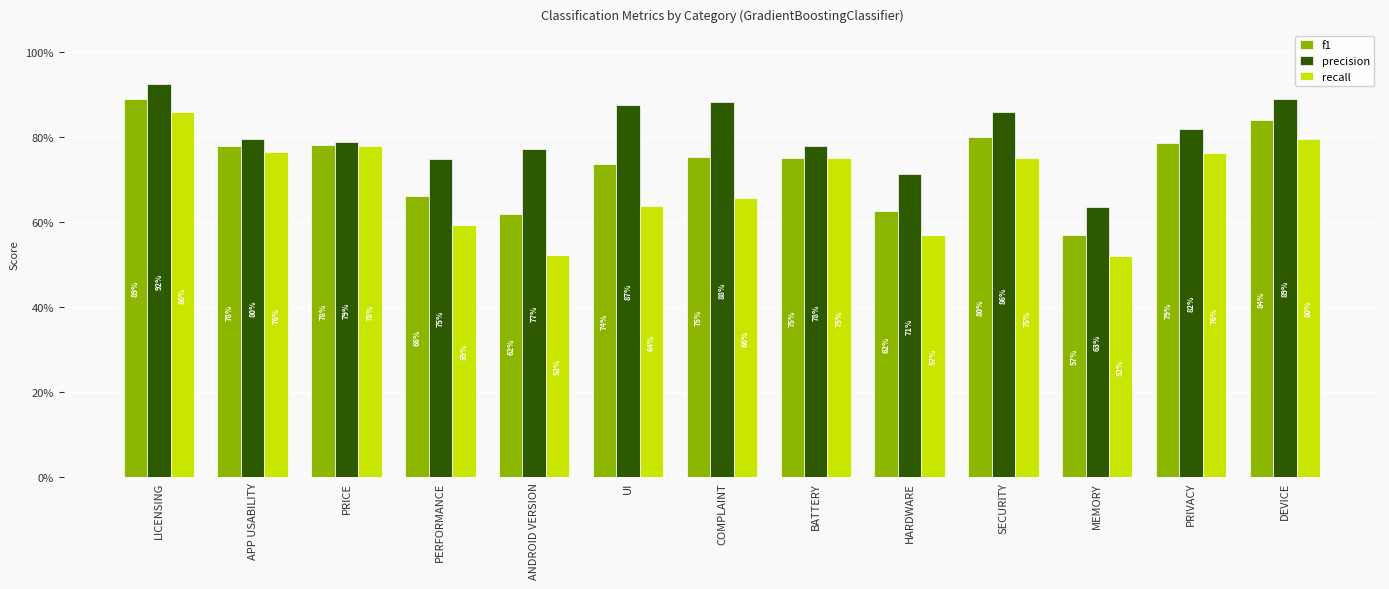

Are the bars horizontal?

No